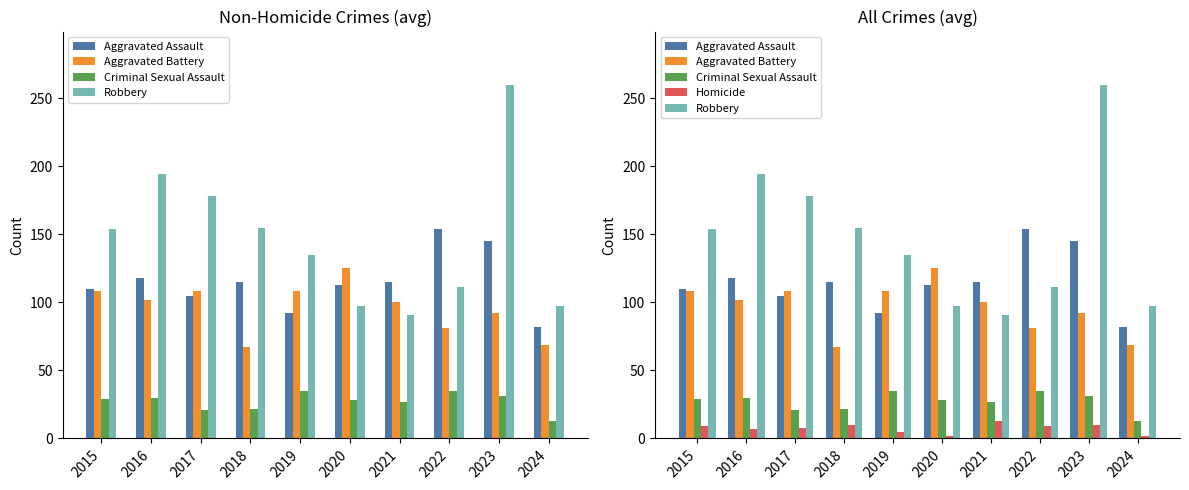

Is the value of Aggravated Assault at 2019 greater than the value of Robbery at 2017?

No